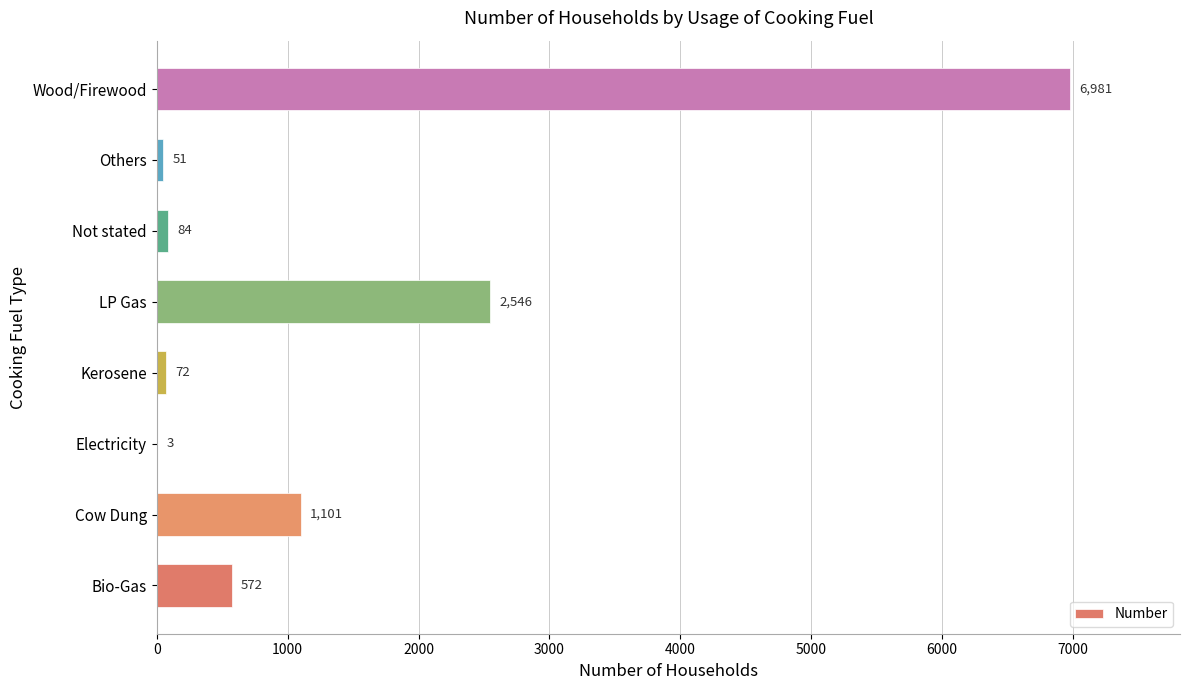

Count the number of data series in this chart.

1